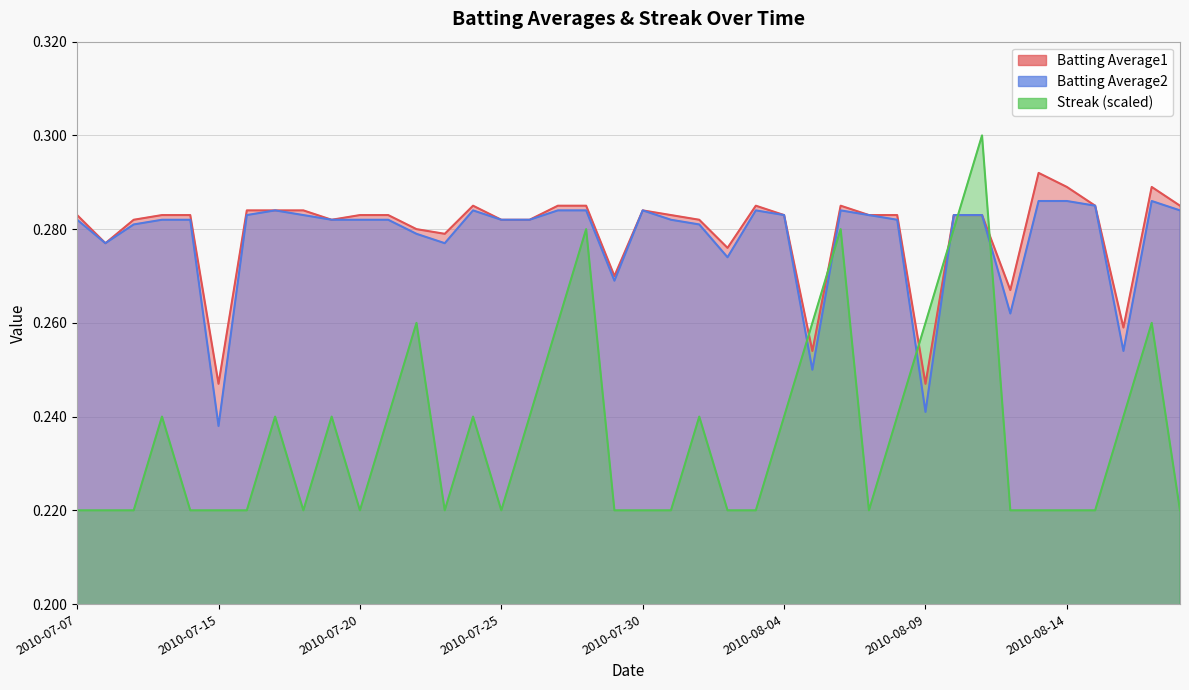

Where is the first local minimum for Batting Average1?

2010-07-08